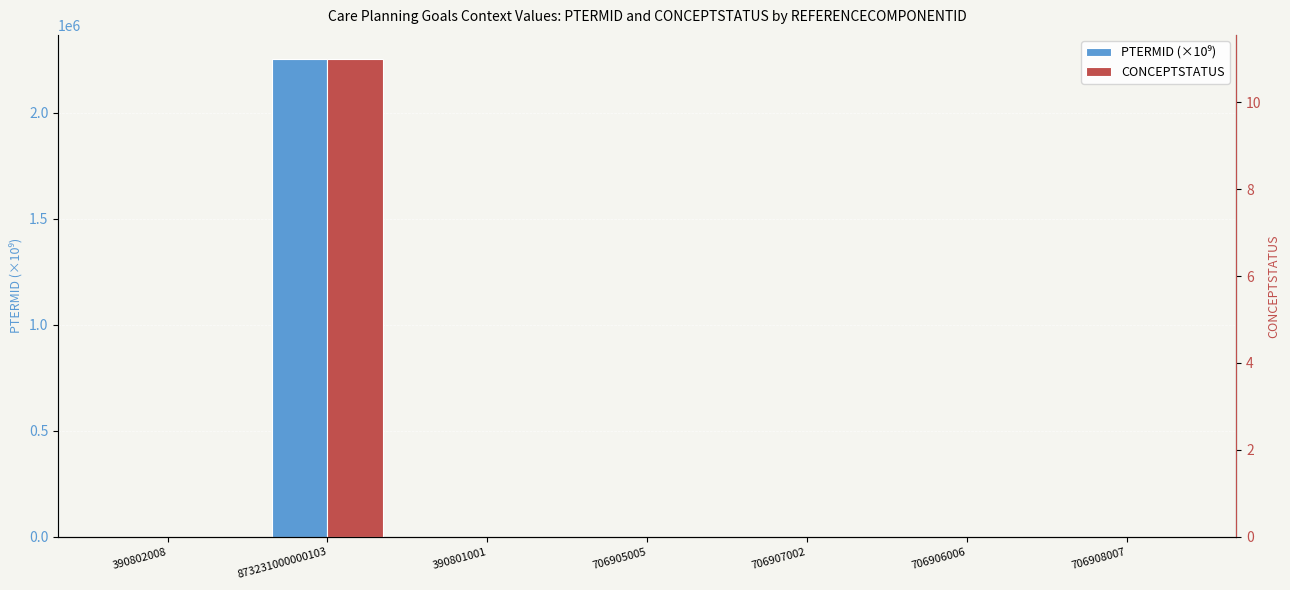

What is the sum of all PTERMID (×10⁹) values?

2255306.4